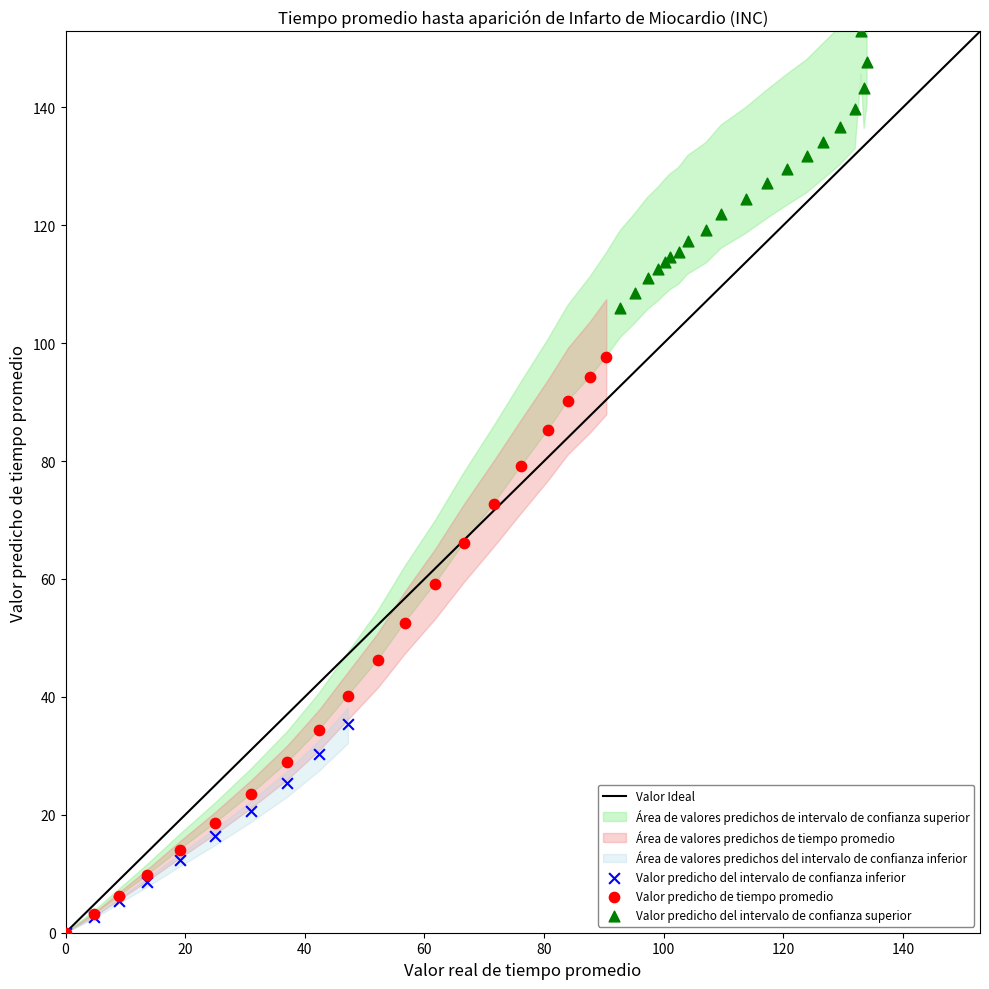

Which series reaches the maximum Y coordinate?

Valor predicho del intervalo de confianza superior